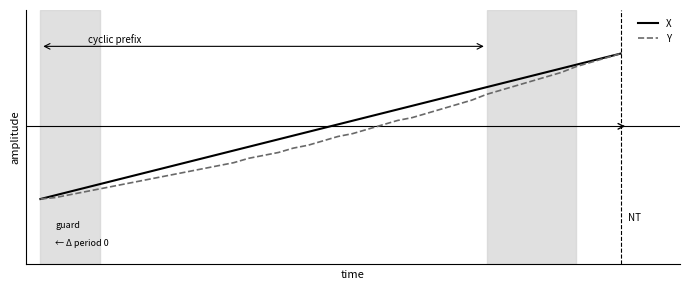

Is this an area chart (filled region under the line)?

No